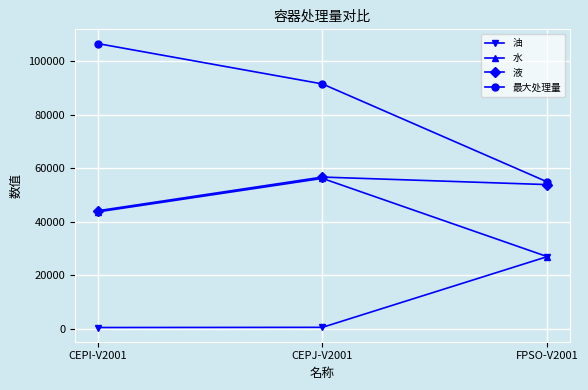

What is the sum of the 油 values at CEPI-V2001 and CEPJ-V2001?

908.9